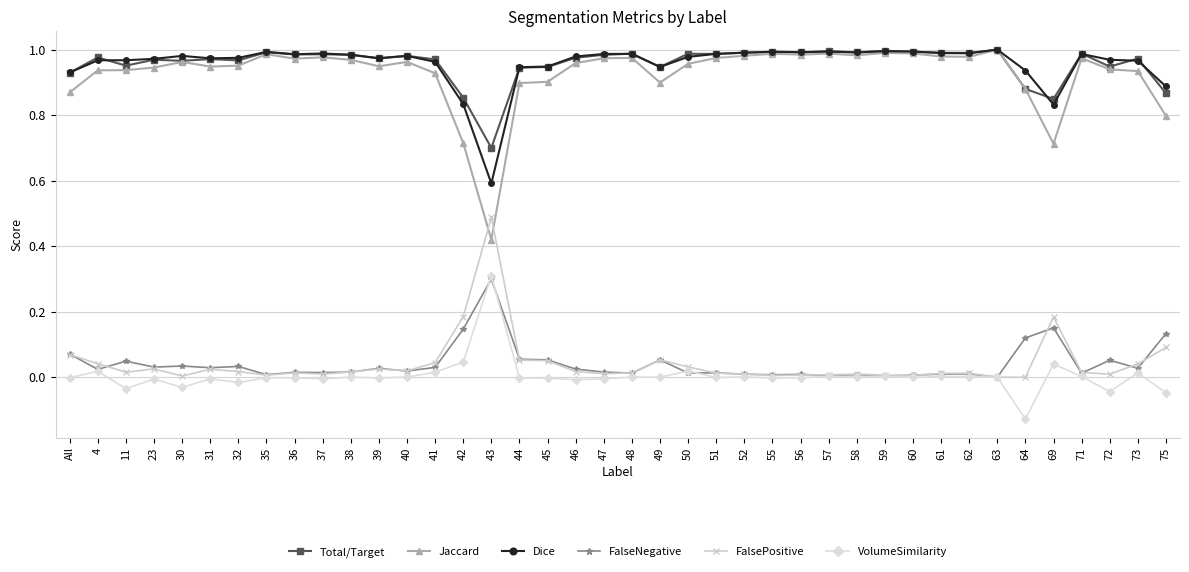

What is the label of the 4th point from the left?

23